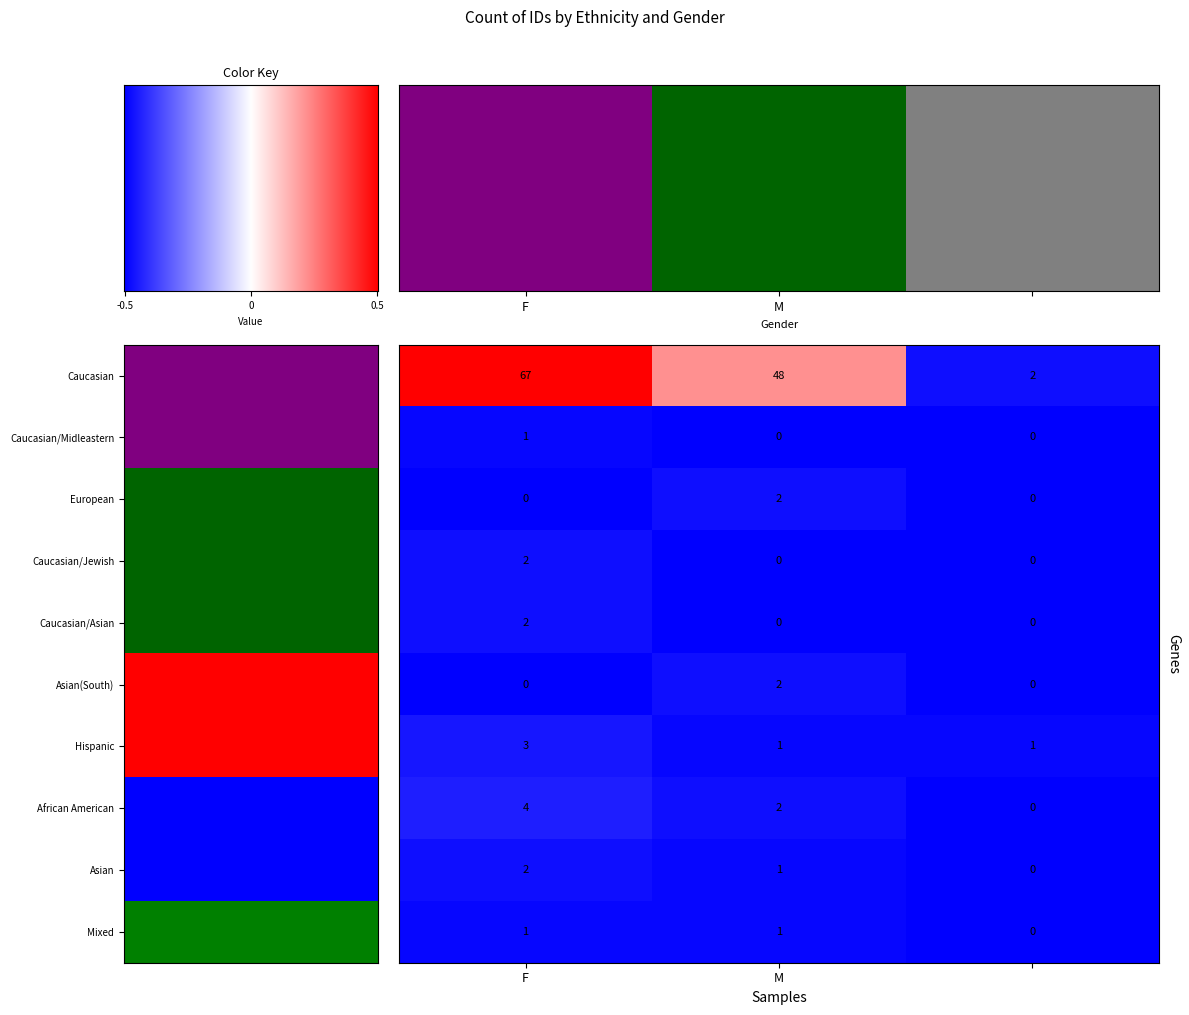

Rank the categories by Asian(South) value from lowest to highest.

F, , M